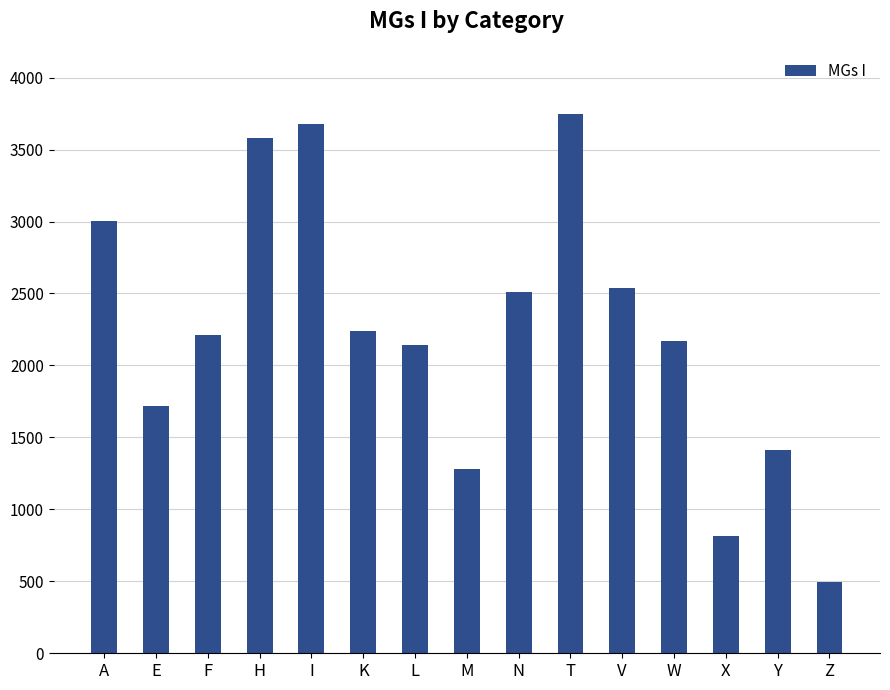

Reading left to right, what are all the values shown in this chart?

A=3004	E=1721	F=2212	H=3581	I=3680	K=2240	L=2143	M=1283	N=2512	T=3747	V=2540	W=2167	X=816	Y=1413	Z=498